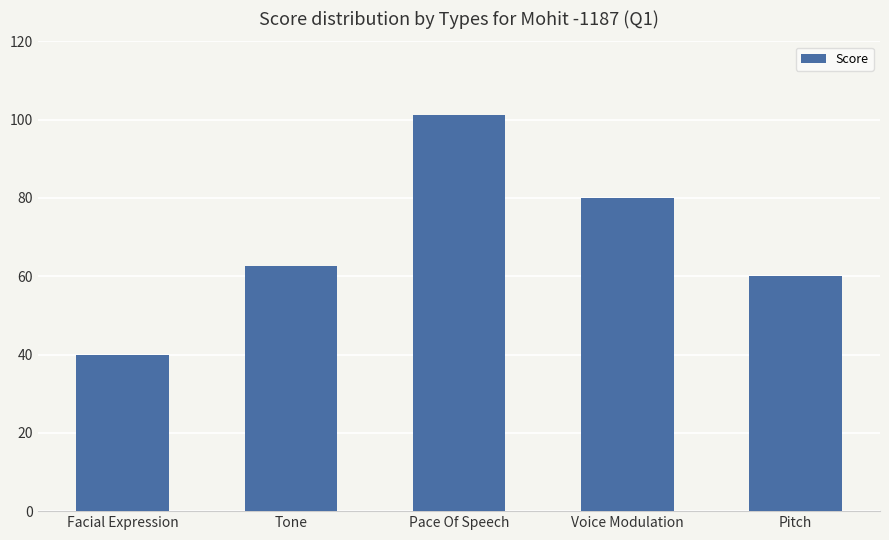

What is the label of the 1st bar from the right?

Pitch